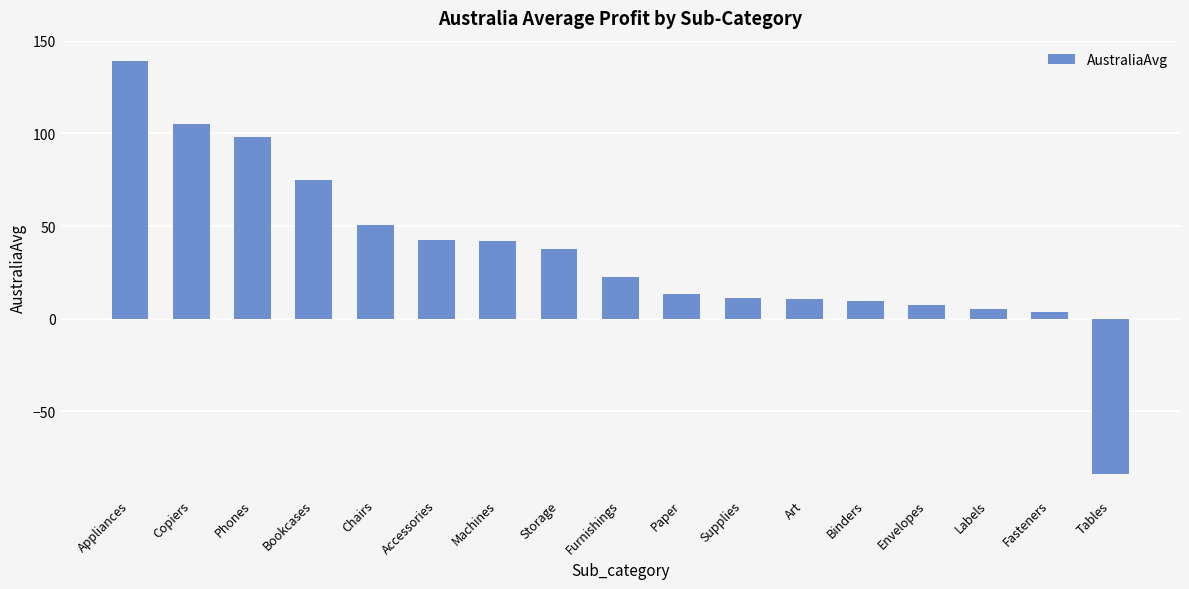

How many bars are there in total?

17